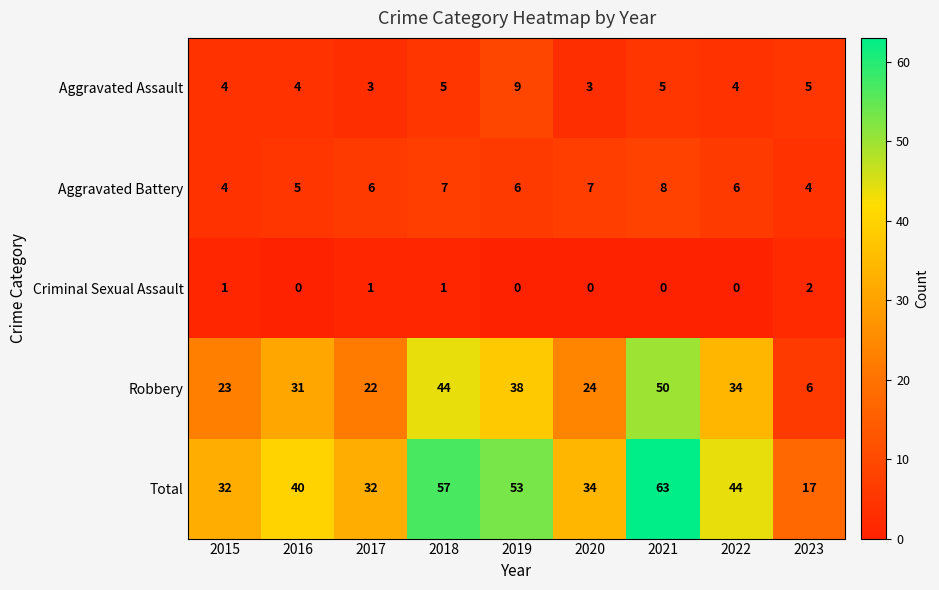

Count the number of categories in the chart.

9